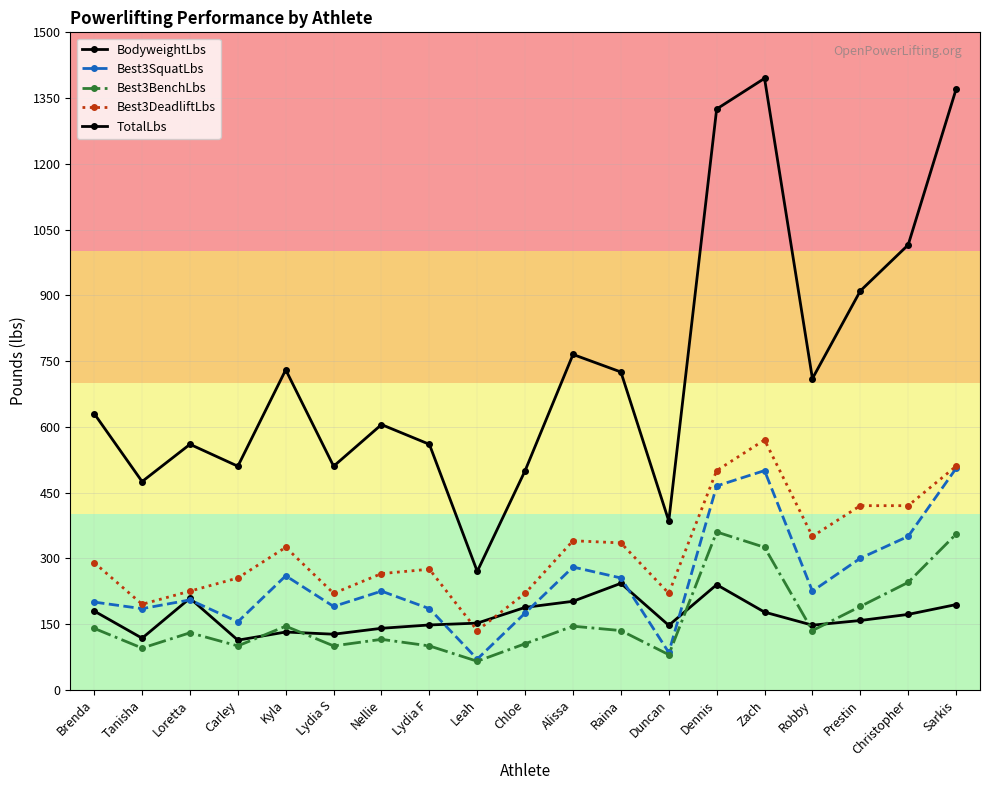

Does the chart have visible grid lines?

Yes